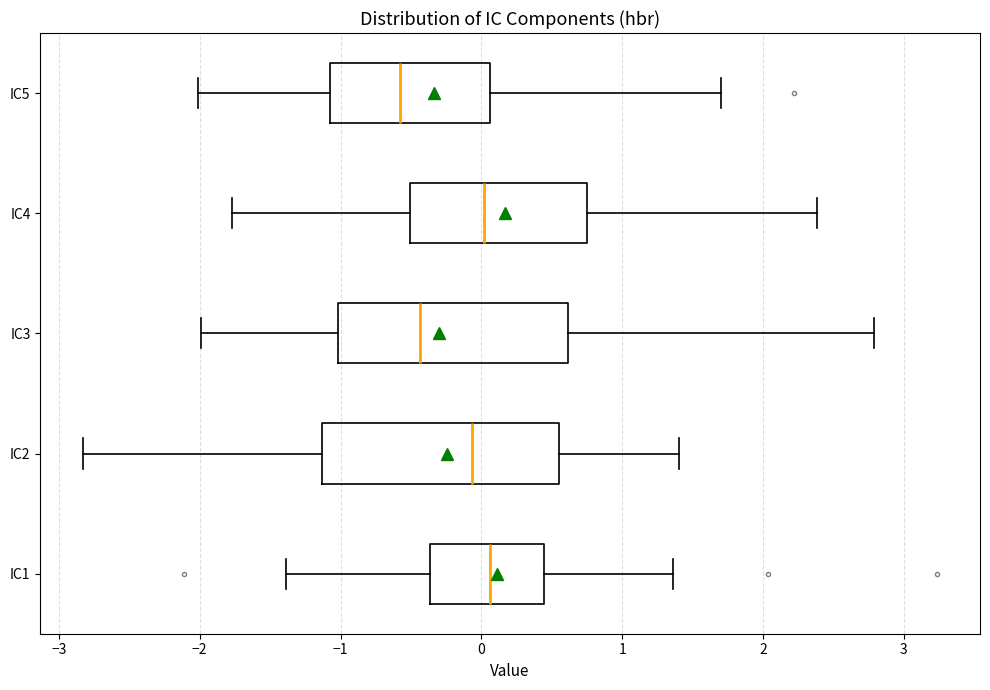

Reading bottom to top, read every box against the x-axis: the position of its median line, the range the box covers, and the ends of its whiskers. The values are not printed on the chart, so give them approximately, as read against the axis.

IC1: median 0.1, box -0.4 to 0.4, whiskers -1.4 to 1.4
IC2: median -0.1, box -1.1 to 0.6, whiskers -2.8 to 1.4
IC3: median -0.4, box -1.0 to 0.6, whiskers -2.0 to 2.8
IC4: median 0.0, box -0.5 to 0.8, whiskers -1.8 to 2.4
IC5: median -0.6, box -1.1 to 0.1, whiskers -2.0 to 1.7